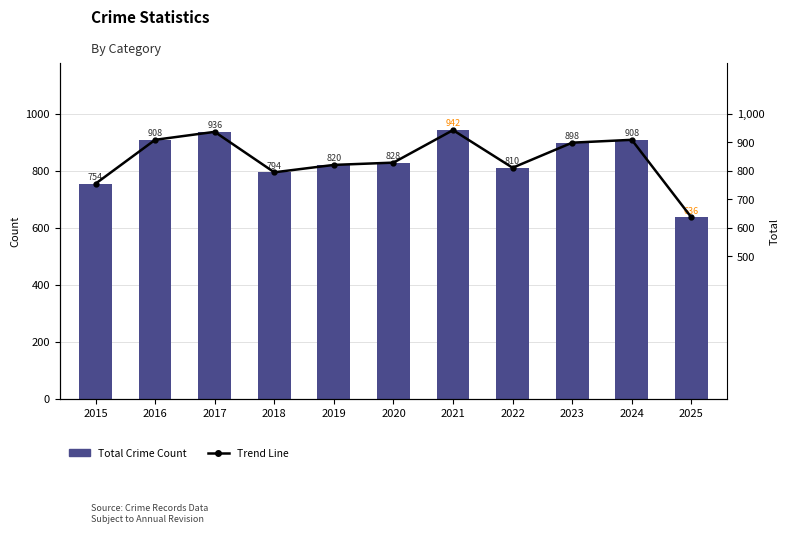

What is the highest value of the Total Crime series?

942